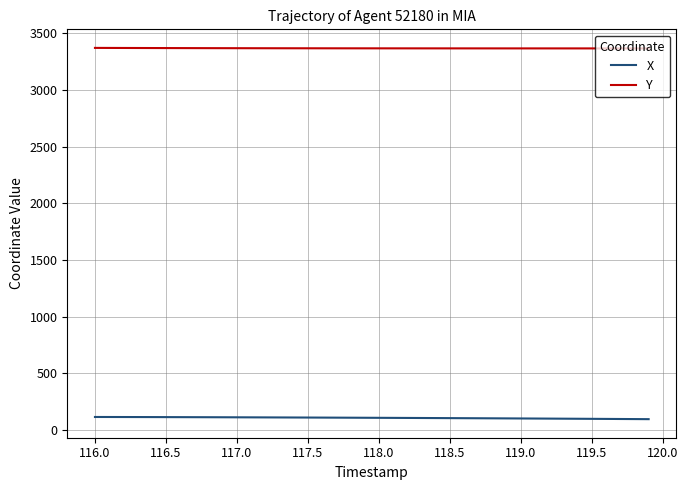

Rank the series by their average value, from highest to lowest.

Y, X